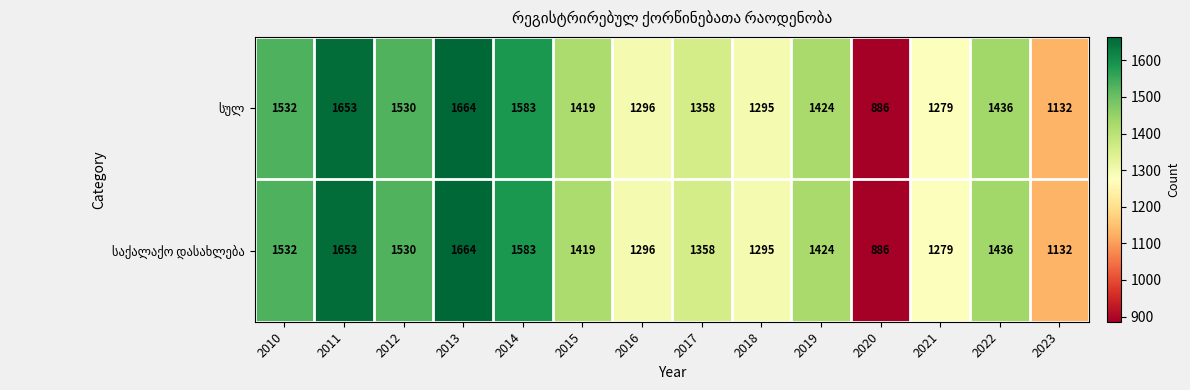

At how many categories does at least one series exceed 1652?

2